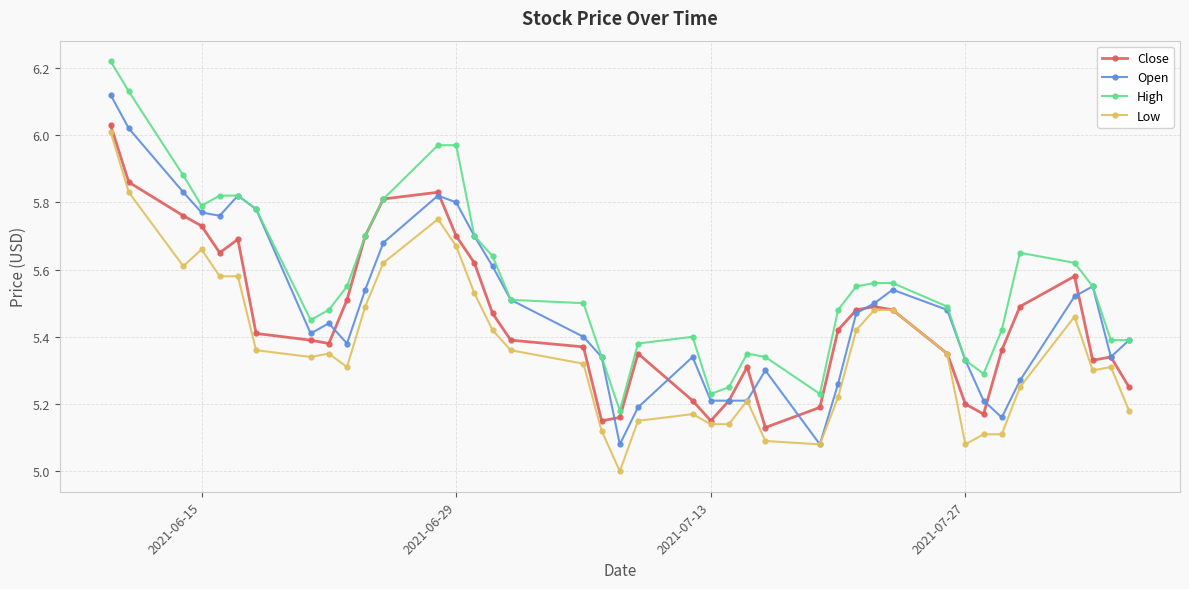

Which series has the largest total across all categories?

High